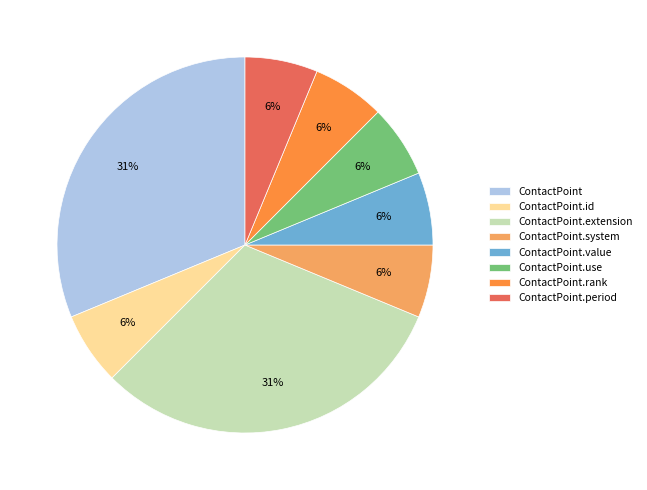

To the nearest percent, what is the average slice percentage?

12%